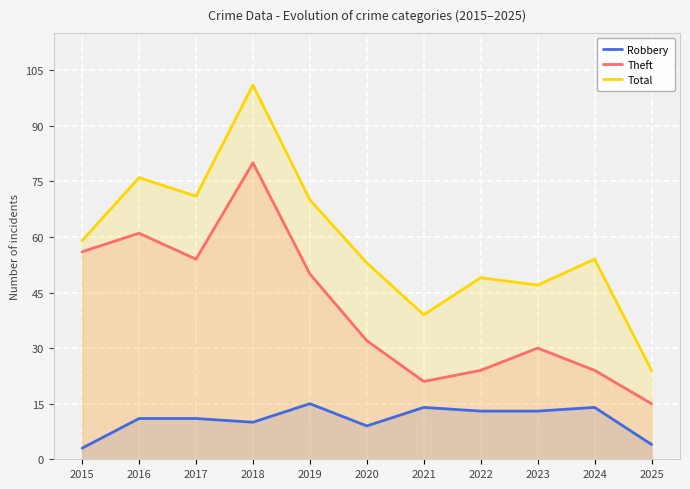

How many data points does each series have?

11